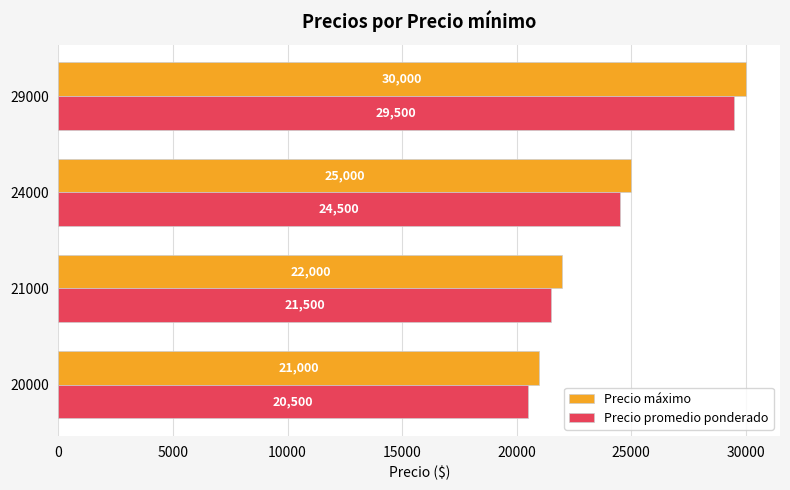

Which label corresponds to the smallest value in the chart?

20000